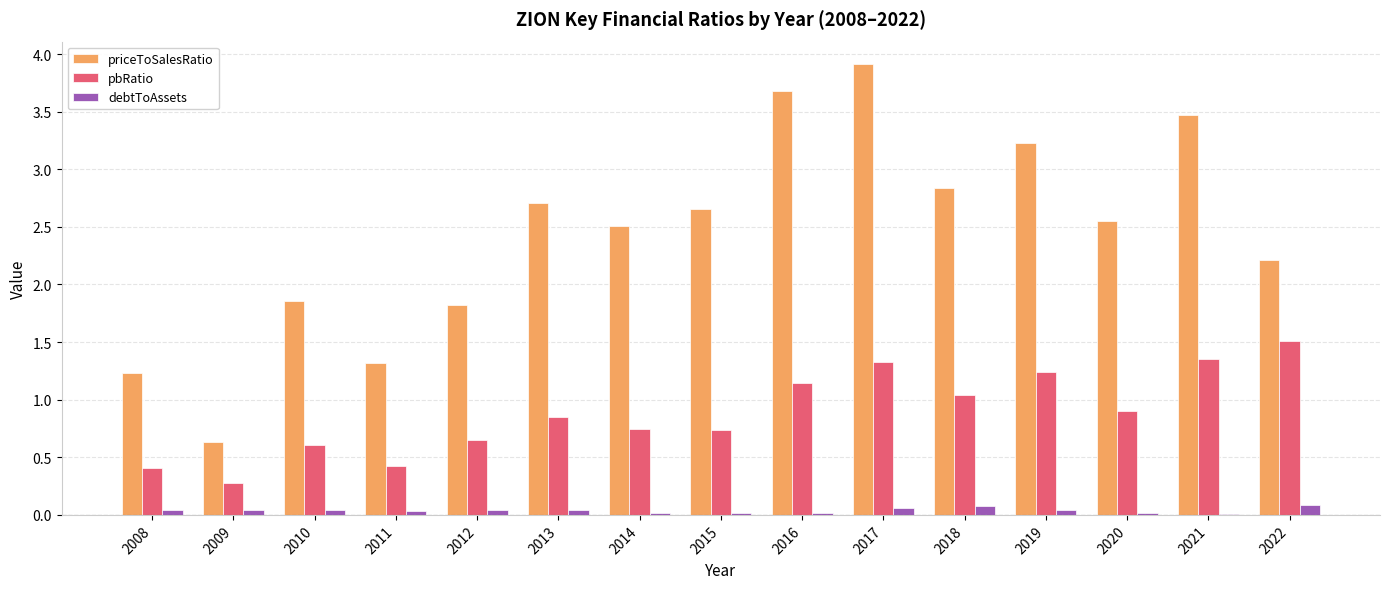

Is it true that priceToSalesRatio equals 0.9 at 2012?

False